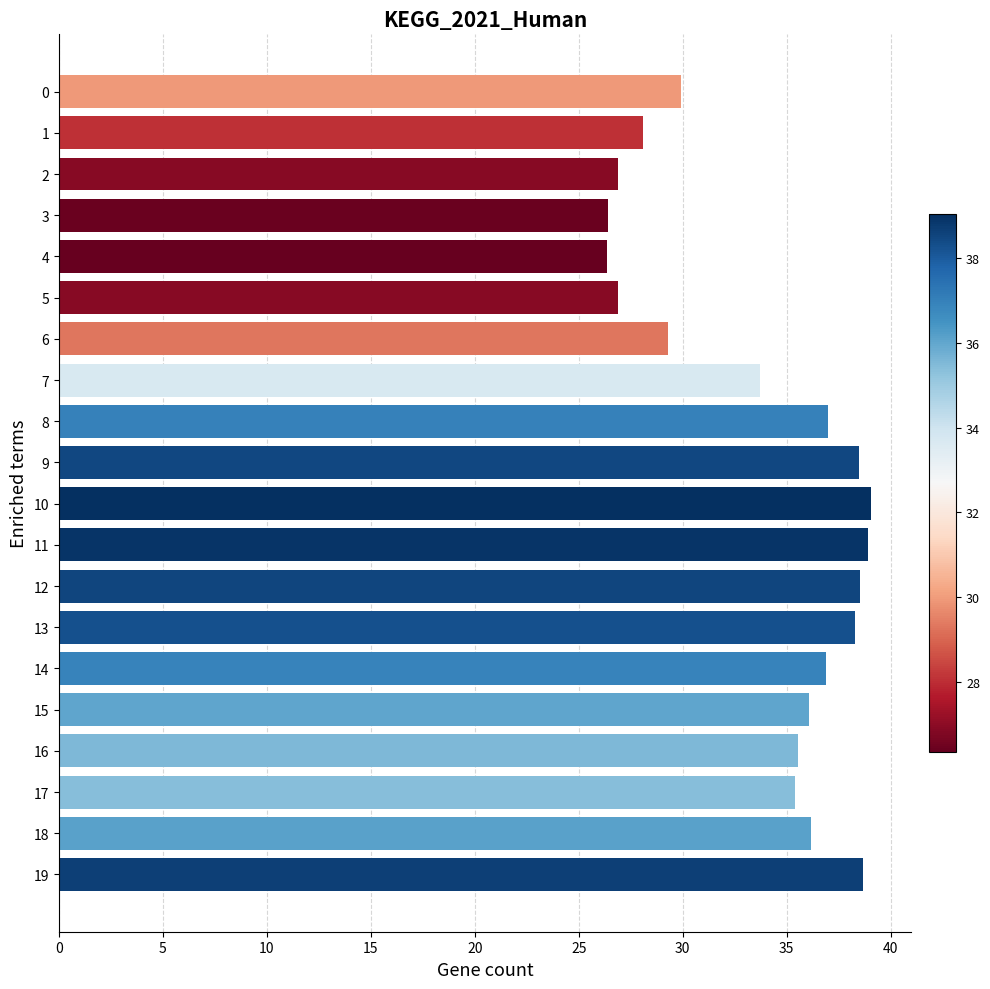

True or false: the data shows 47.4 at 15.

False